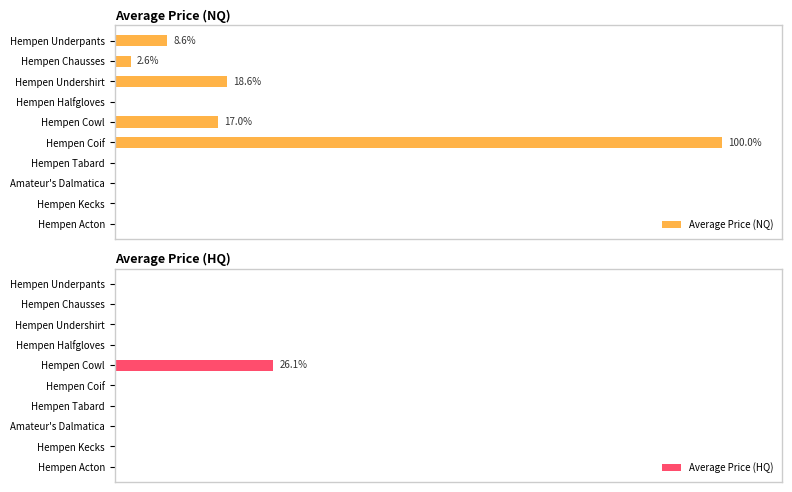

What are all the series names shown in the legend?

Average Price (NQ), Average Price (HQ)